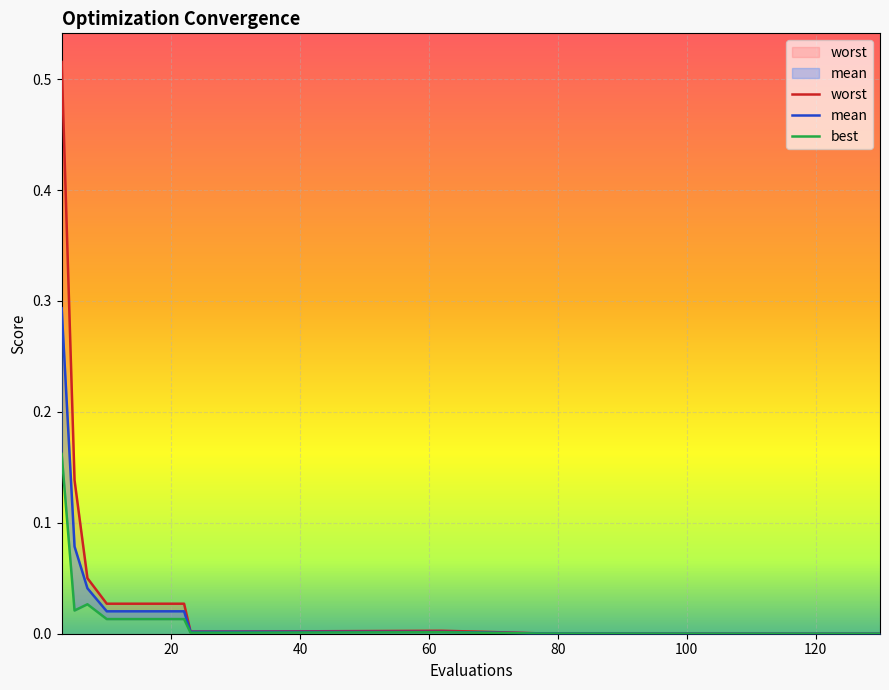

What is the difference between the second highest and minimum values in the mean series?

0.1